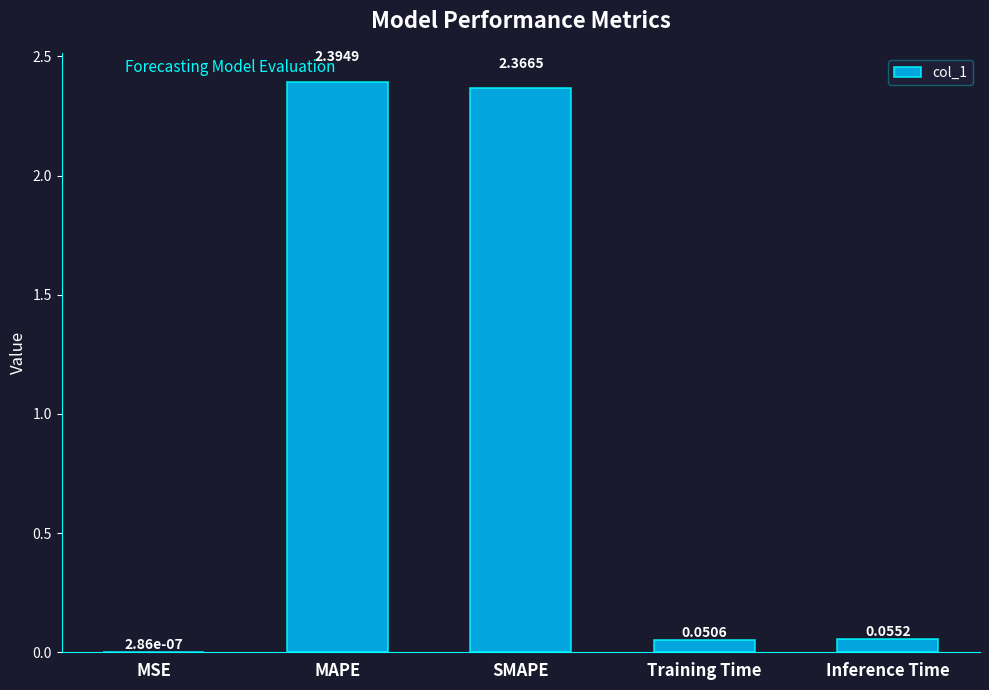

What is the sum of all values?

4.9